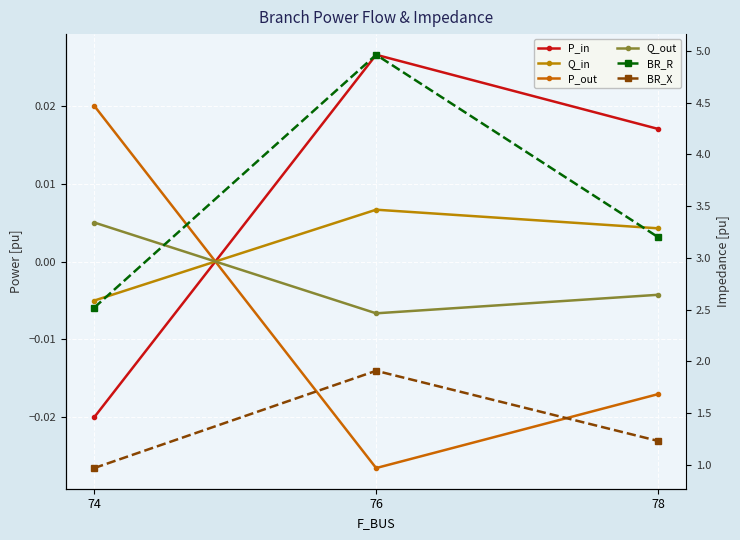

Reading left to right, list all the values displayed in this chart.

P_in: 74=-0.0	76=0.0	78=0.0
Q_in: 74=-0.0	76=0.0	78=0.0
P_out: 74=0.0	76=-0.0	78=-0.0
Q_out: 74=0.0	76=-0.0	78=-0.0
BR_R: 74=2.5	76=5.0	78=3.2
BR_X: 74=1.0	76=1.9	78=1.2